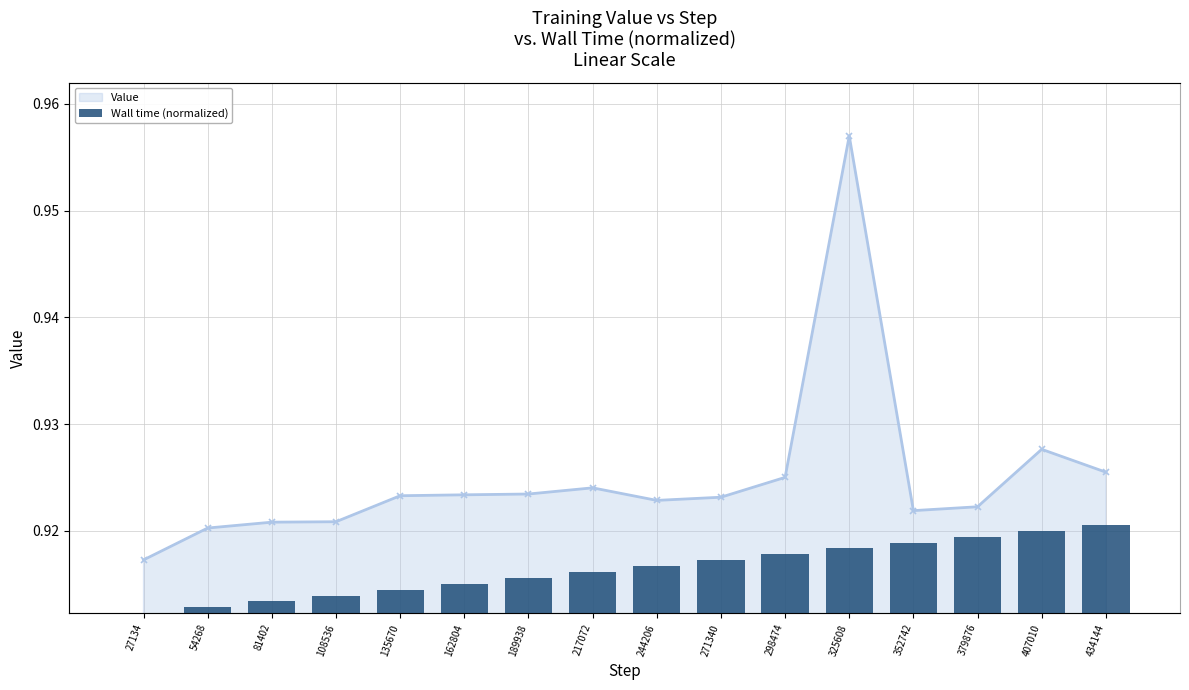

Are the bars grouped side by side (vs. stacked)?

No